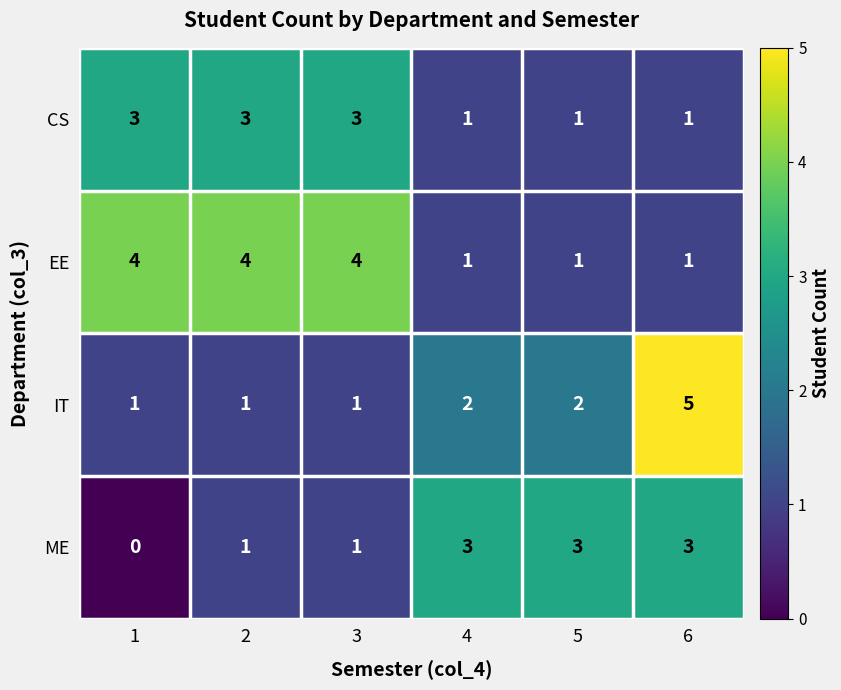

The value of CS at 4 is 2. True or false?

False